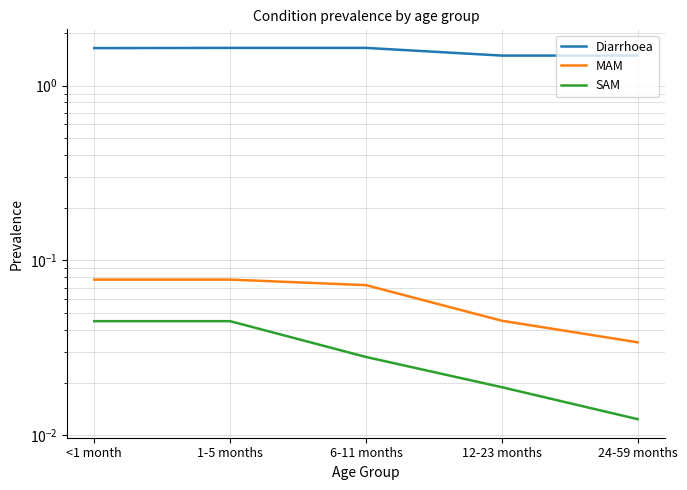

Which series has the largest total across all categories?

Diarrhoea